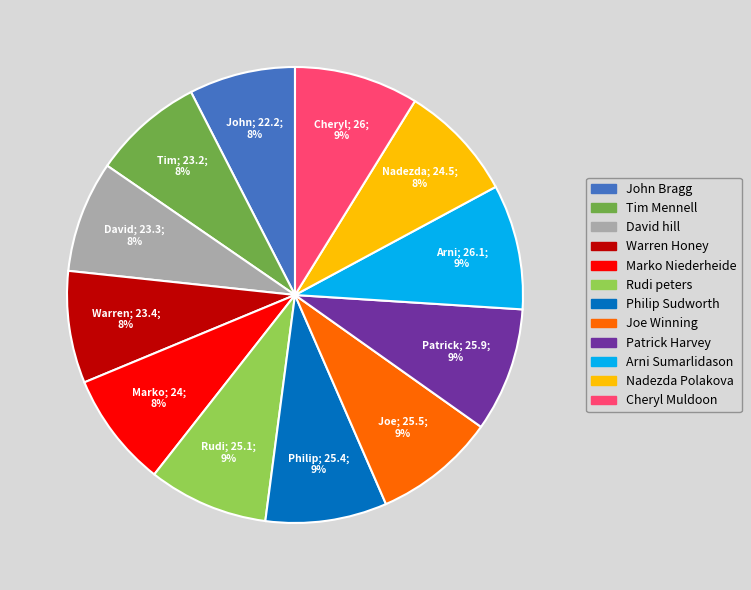

To the nearest percent, what is the average slice percentage?

8%